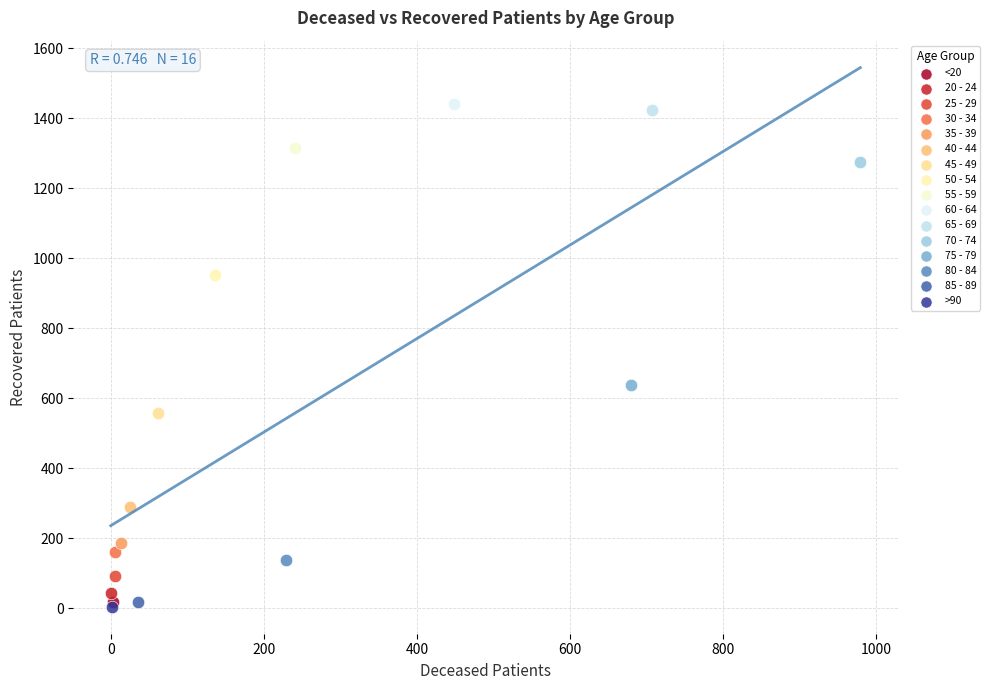

Which series reaches the maximum Y coordinate?

60 - 64